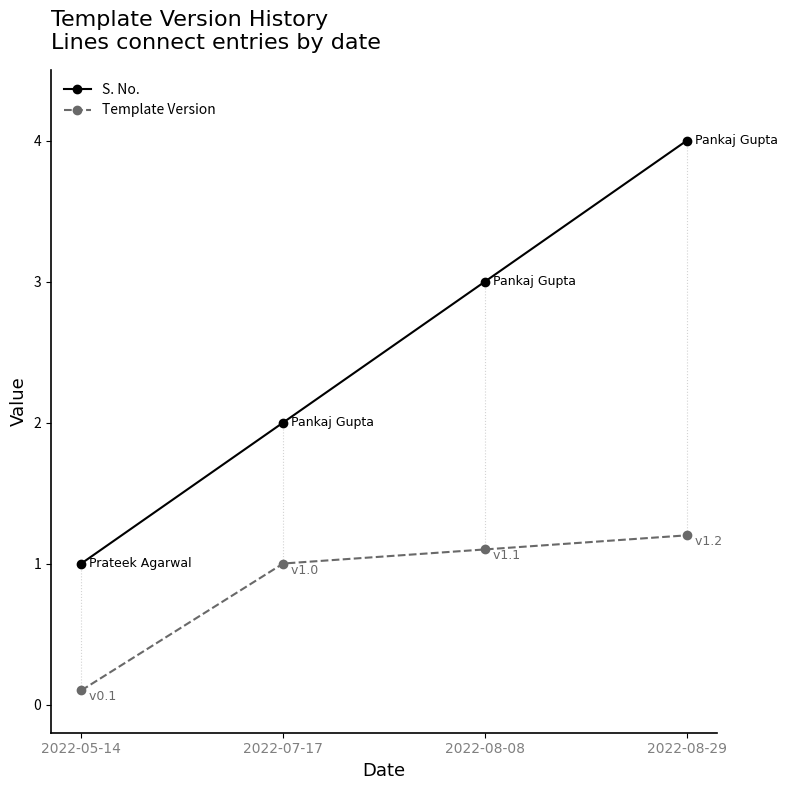

What is the total value across all series at 2022-08-08?

4.1